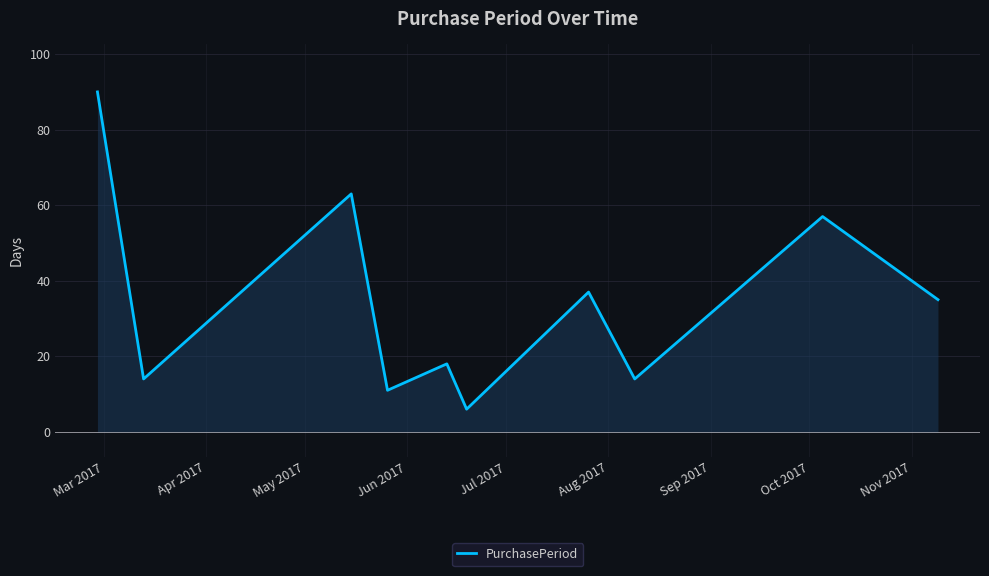

What is the maximum value shown in the chart?

90